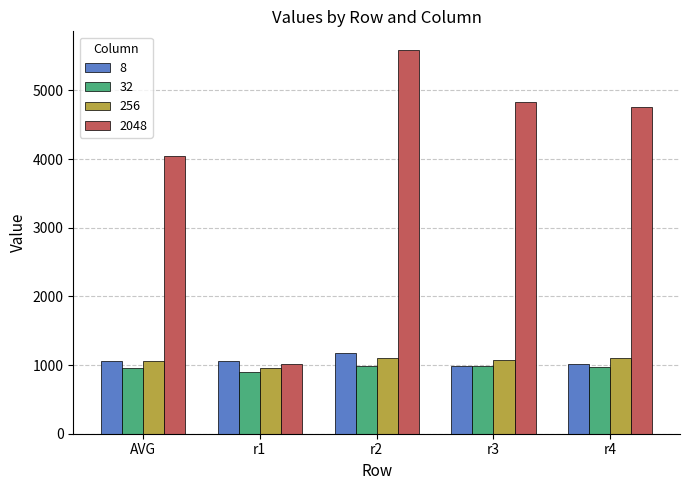

Which series has the largest range (max minus min)?

2048